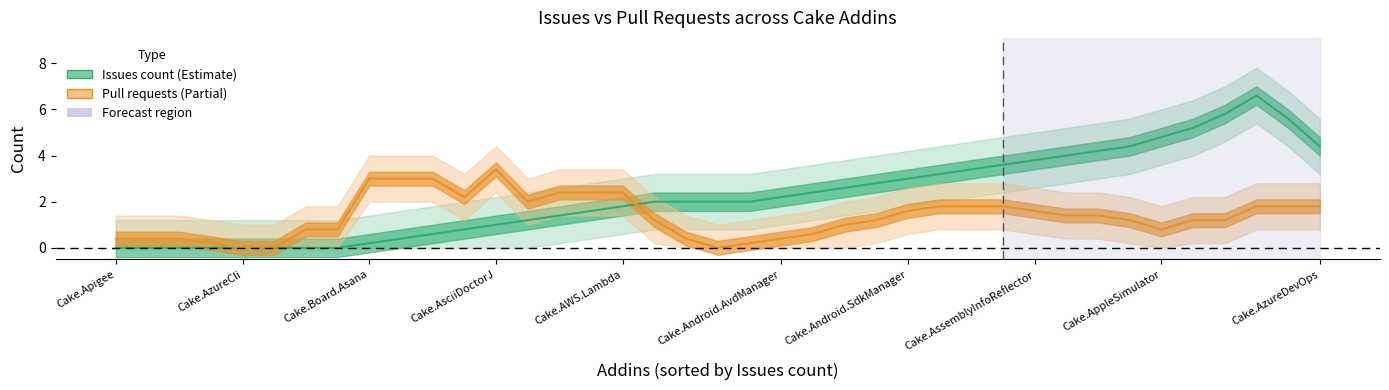

Which series has the largest total across all categories?

Issues count